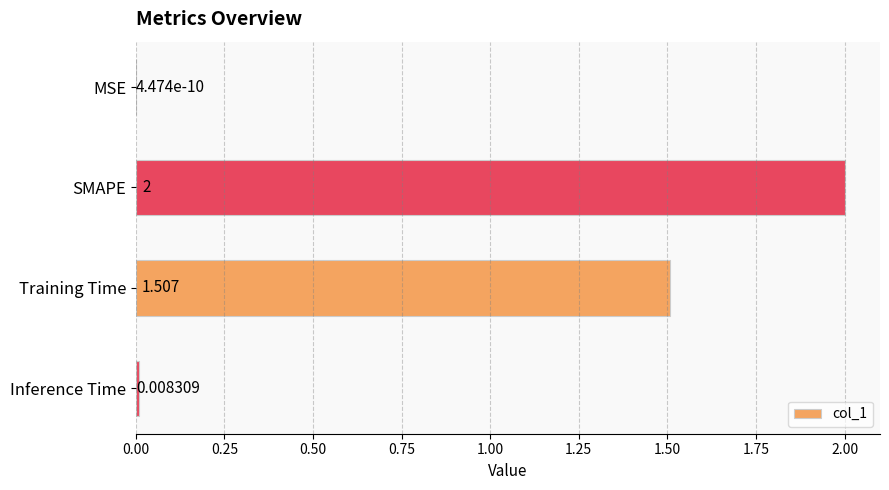

At which label is the value closest to 1?

Training Time